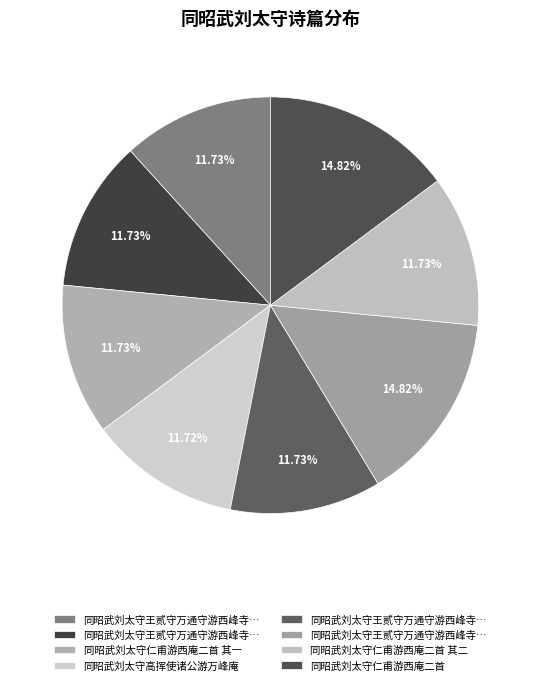

Count the number of slices in the pie.

8